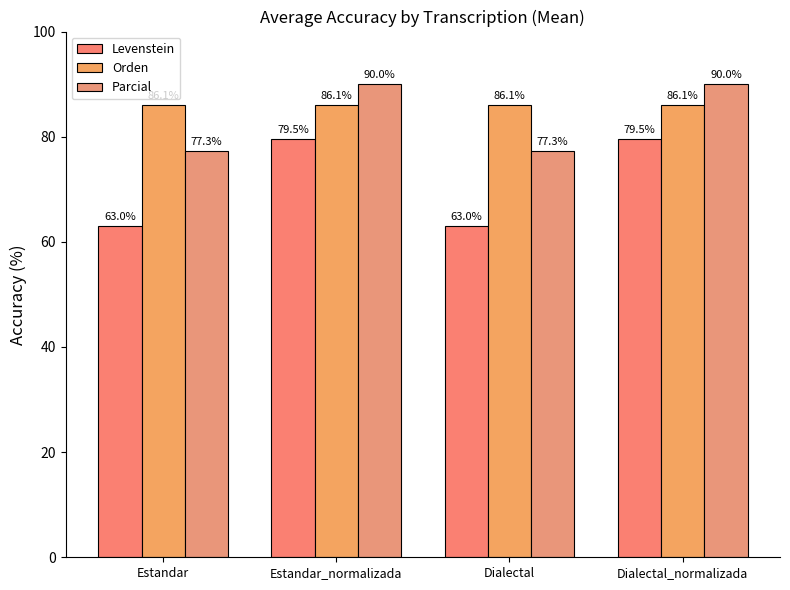

Count the number of categories in the chart.

4